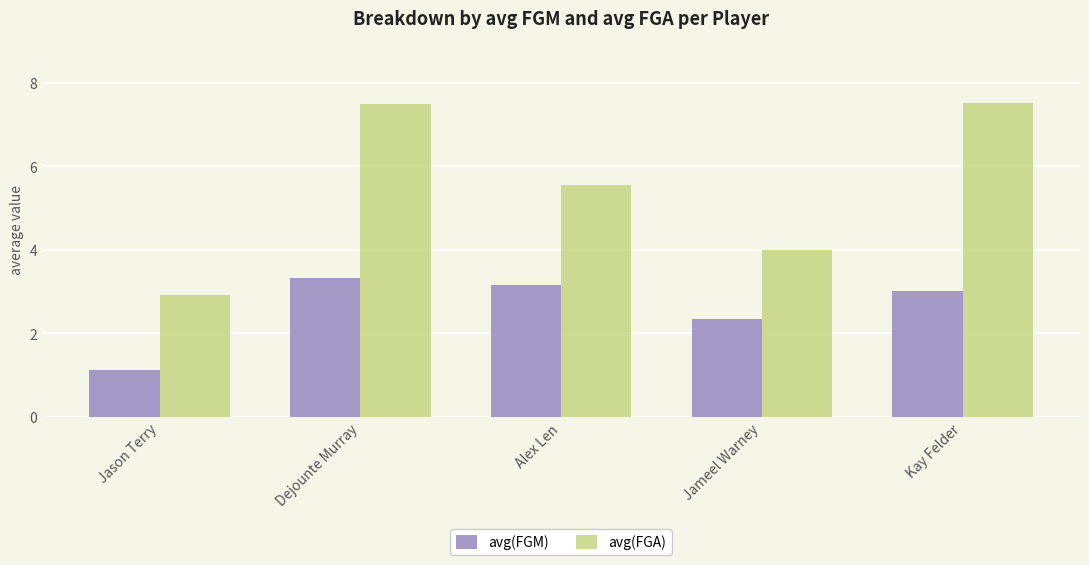

At which category does the chart reach its minimum across all series?

Jason Terry